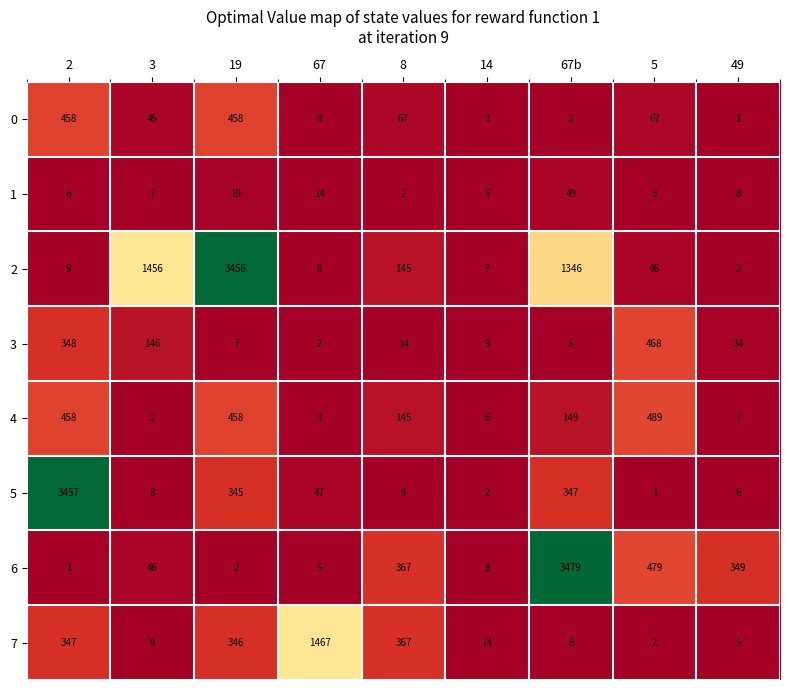

What is the maximum value shown in the chart?

3479